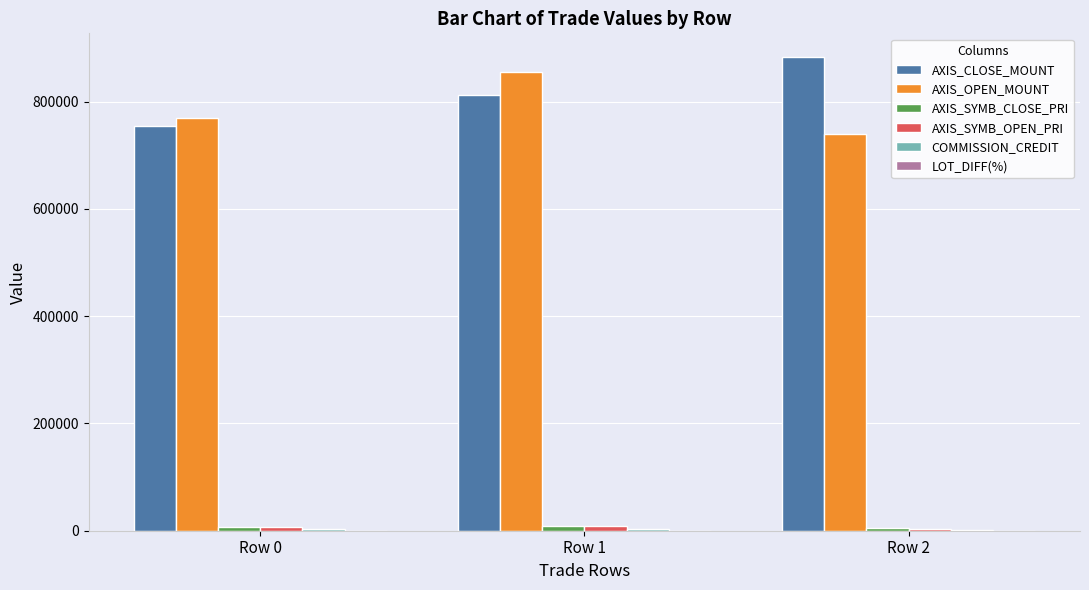

Between Row 0 and Row 1, which series saw the biggest shift?

AXIS_OPEN_MOUNT